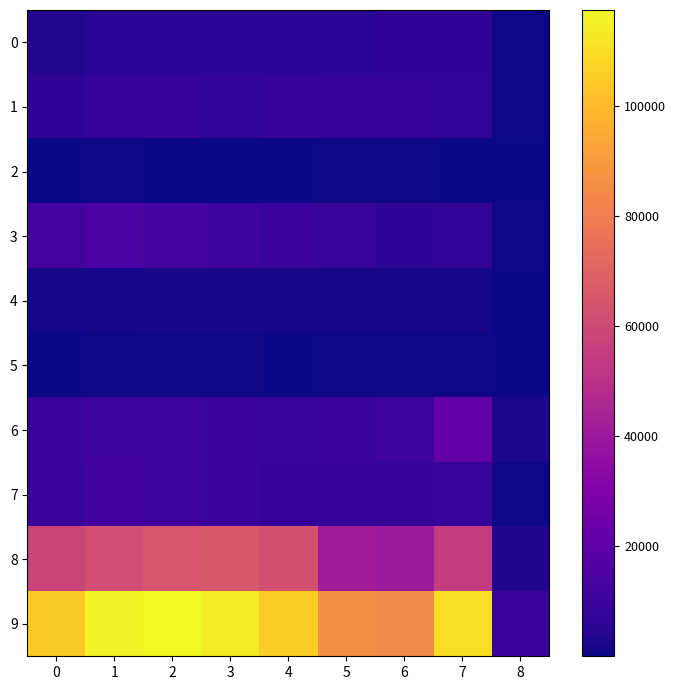

Which series changed the most between 5 and 8?

9